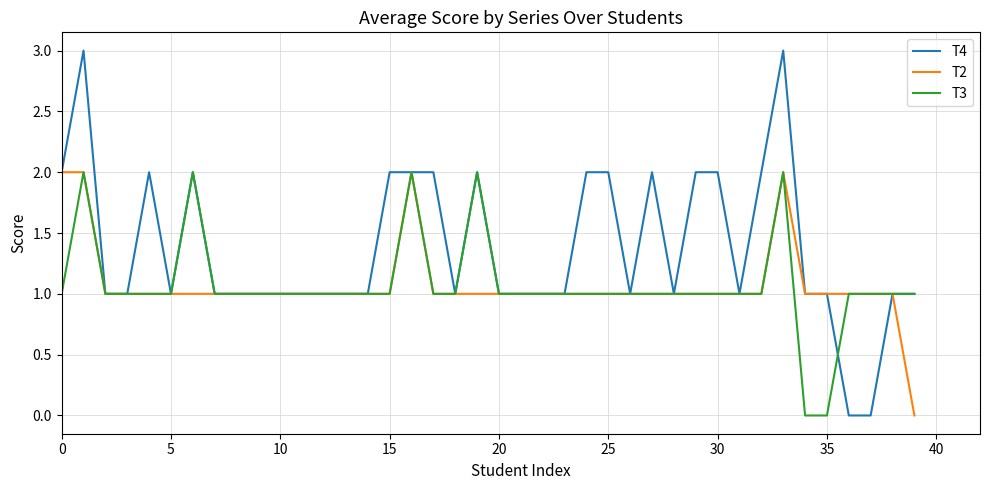

True or false: T4 has more than 1 points higher than both neighbors.

True